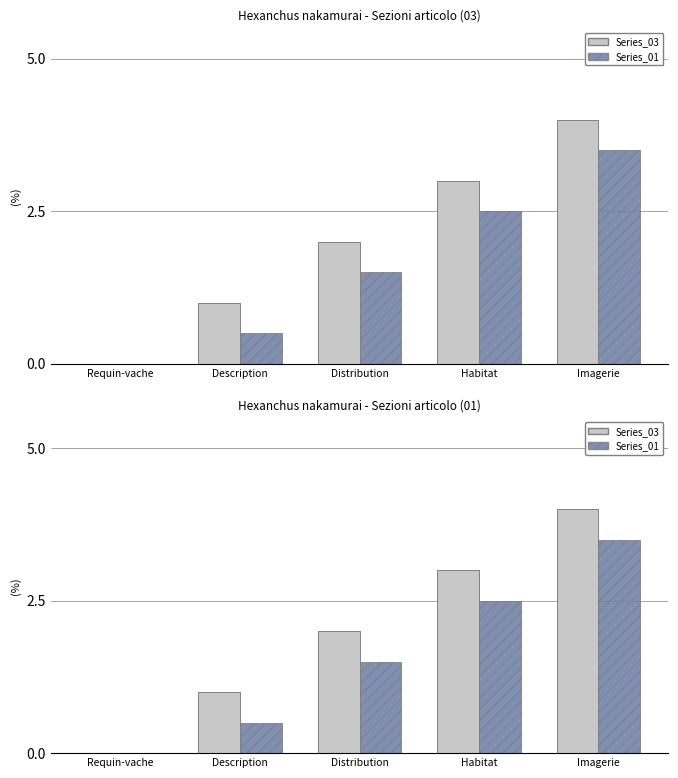

At which label does Series_01 first exceed 1?

Distribution